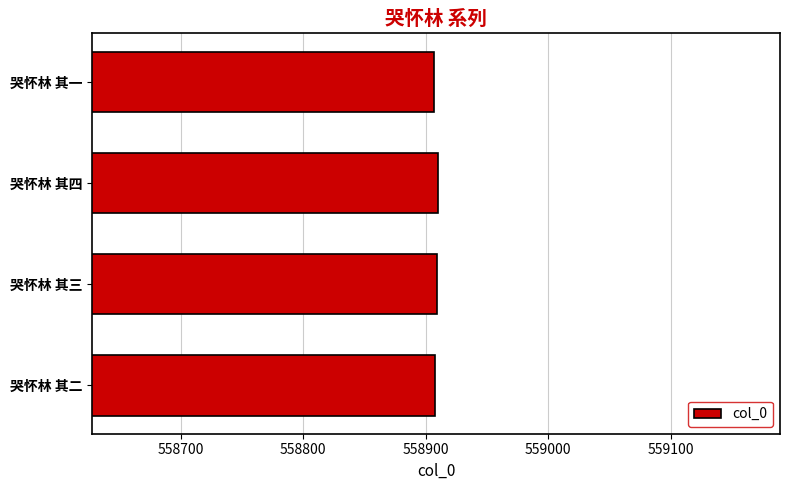

Approximately how many times larger is the value at 哭怀林 其三 compared to 哭怀林 其四?

1.0